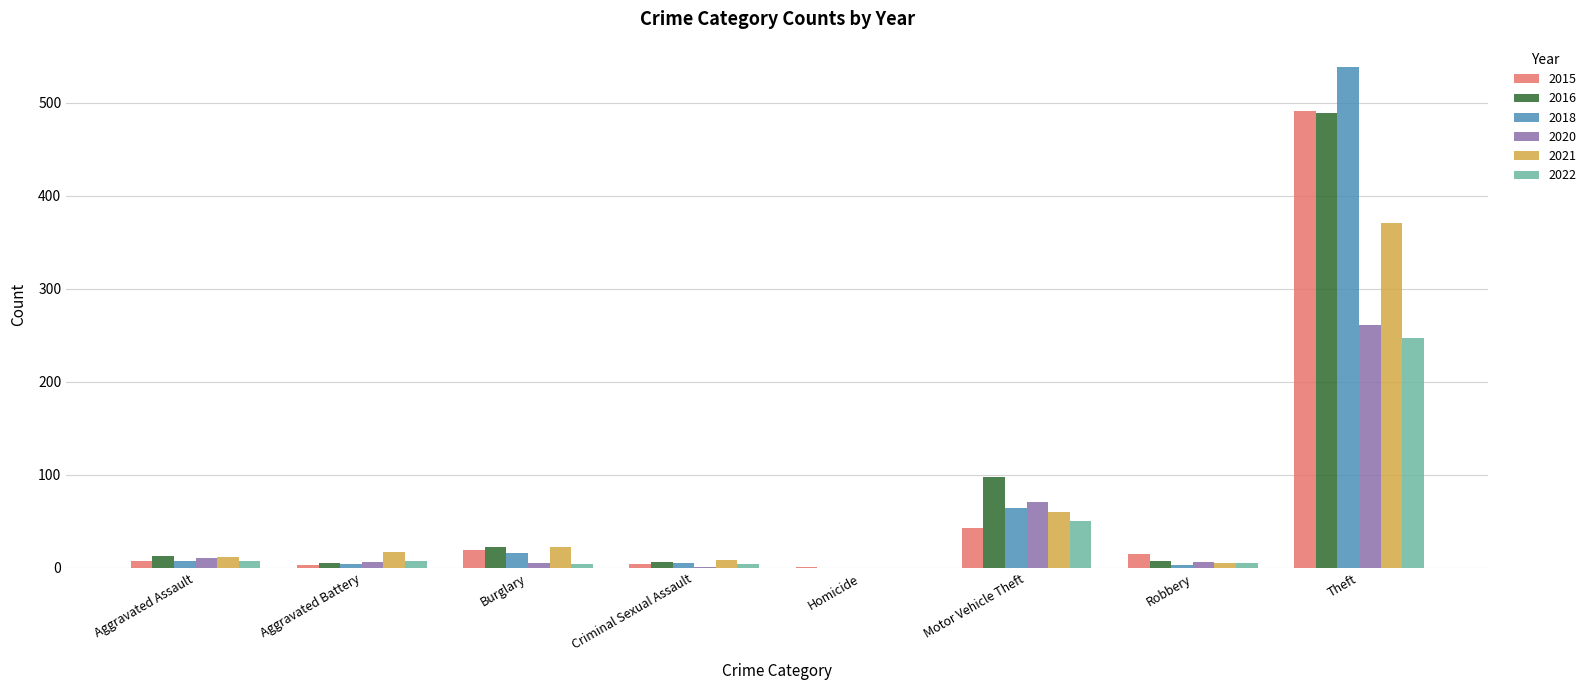

The 2021 series shows 9 at Criminal Sexual Assault. True or false?

True